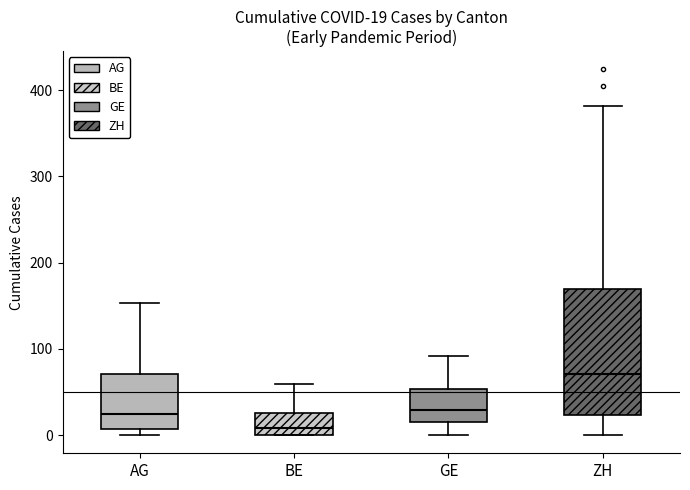

Which box is the tallest, from its lower edge to its upper edge?

ZH